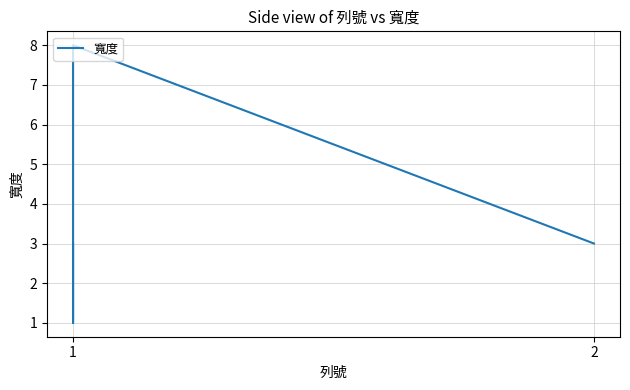

How many values are between 3 and 4?

5